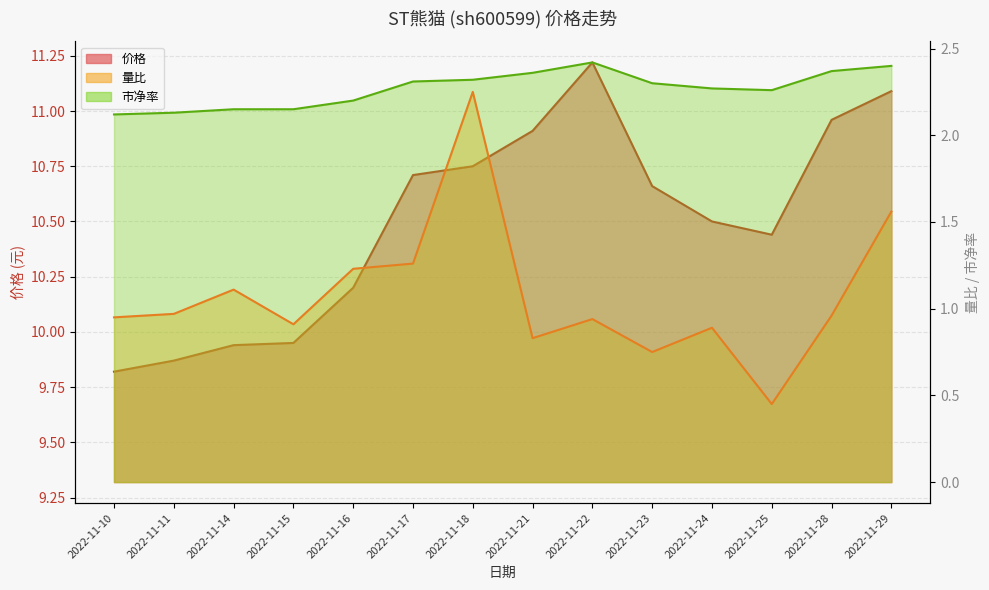

What are all the series names shown in the legend?

价格, 量比, 市净率